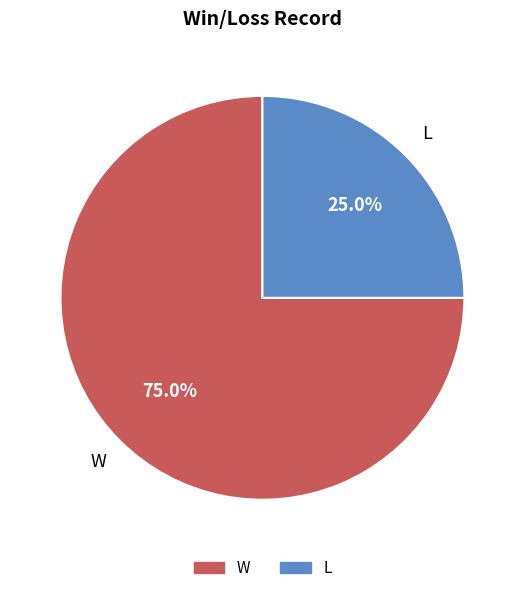

What percentage is the W slice, to the nearest percent?

75%